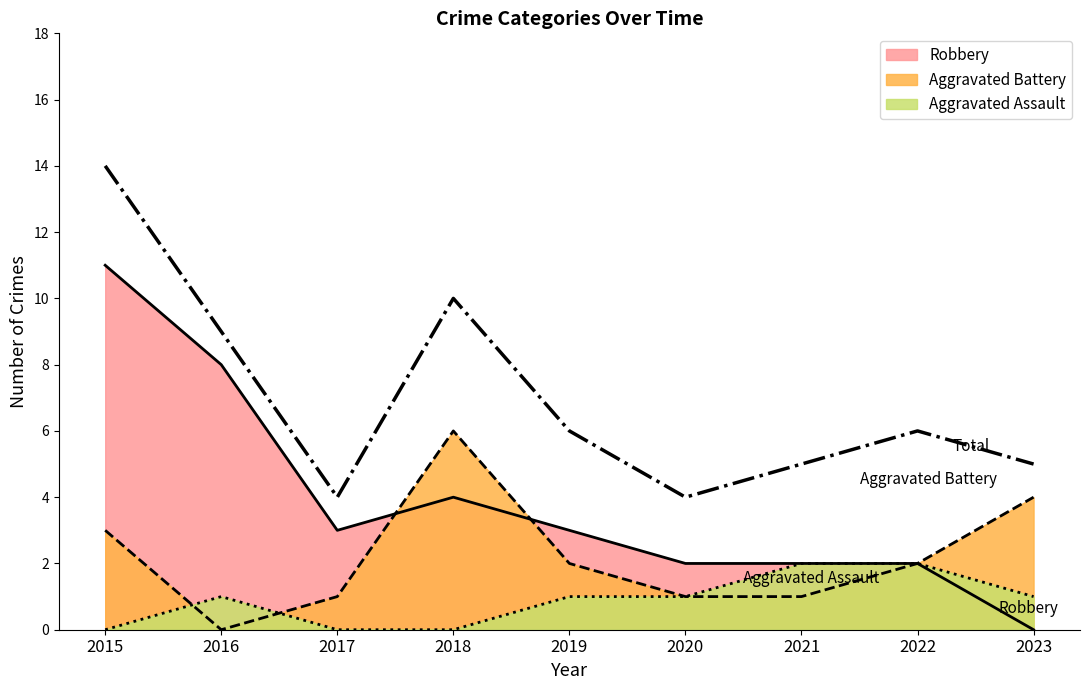

Does the chart display data point markers on the line(s)?

No